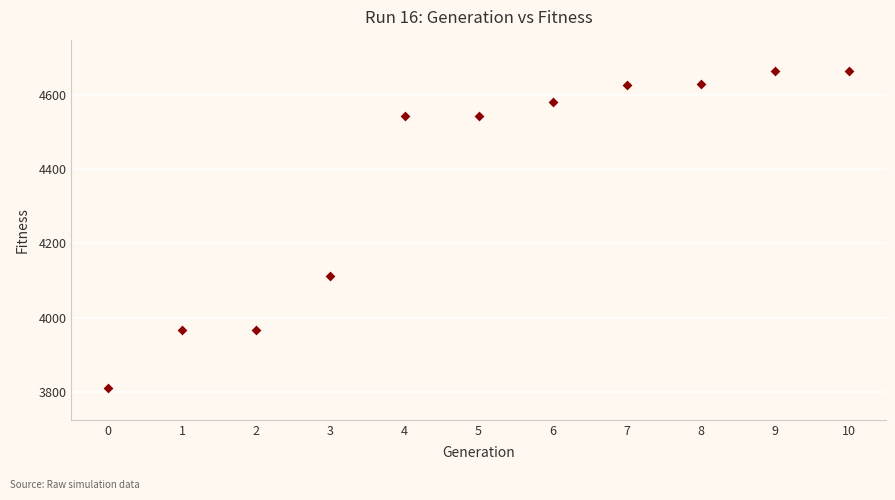

What Y value in the scatter plot is closest to 4236?

4112